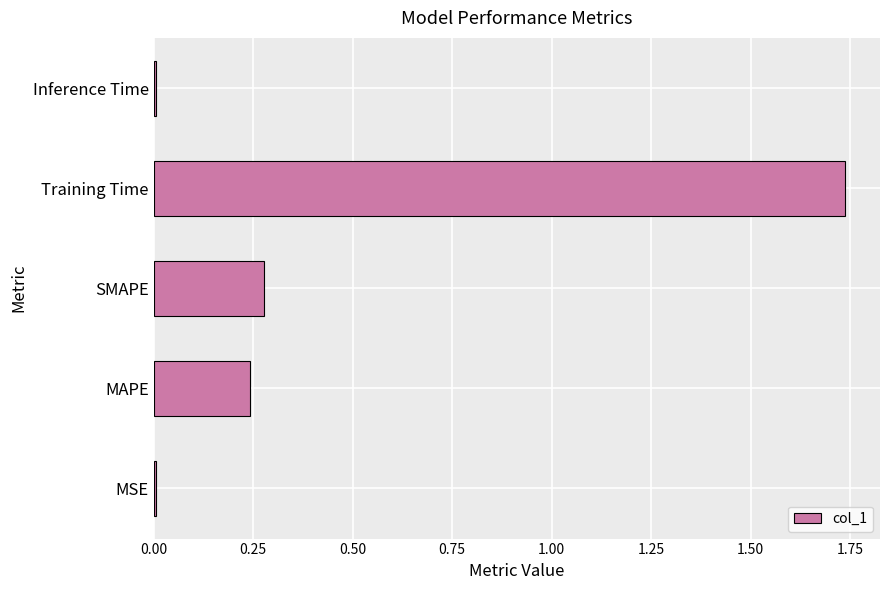

Which label corresponds to the largest value in the chart?

Training Time